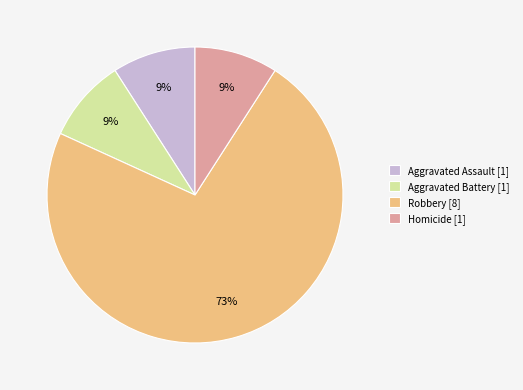

Is the sum of Robbery [8] and Aggravated Assault [1] greater than half?

Yes